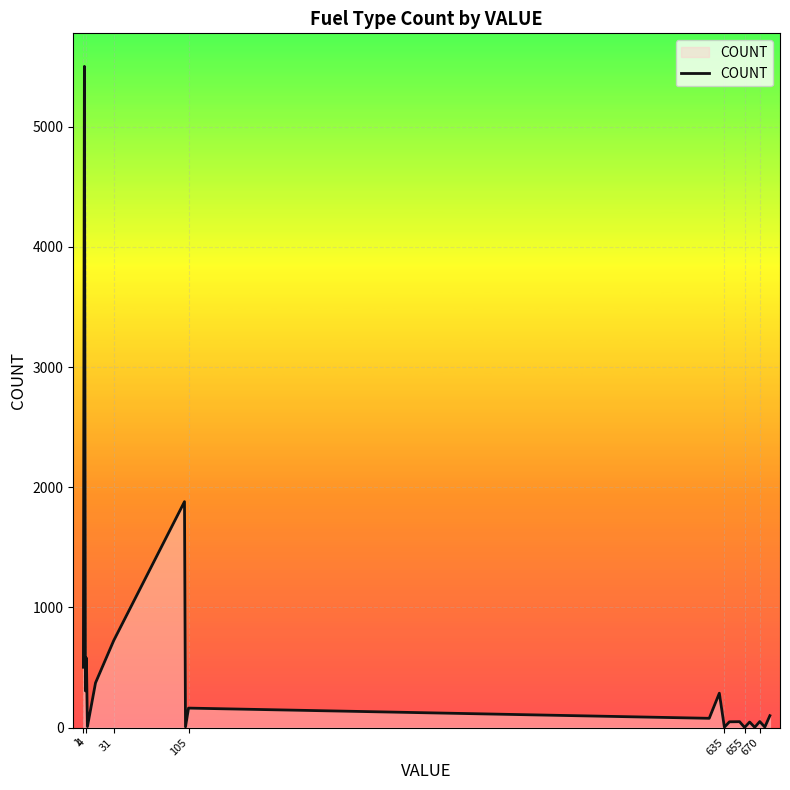

What is the difference between the maximum and minimum values?

5501